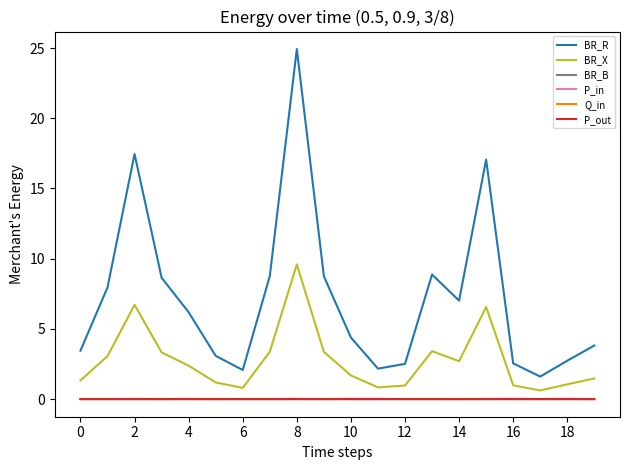

Which series has the largest total across all categories?

BR_R